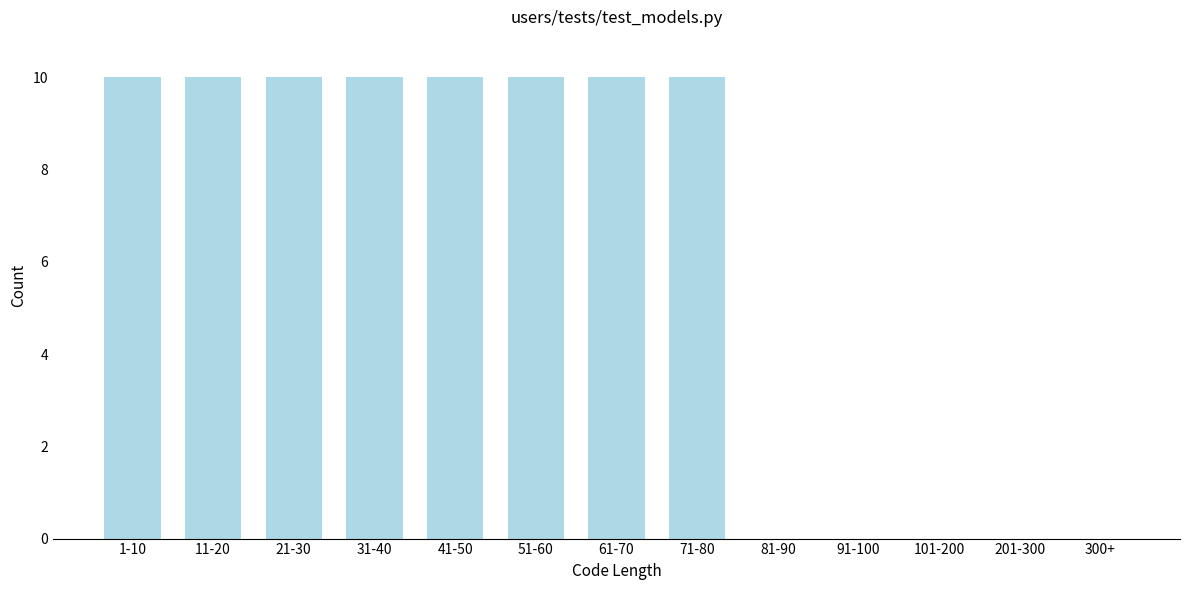

Reading right to left, list all the values displayed in this chart.

300+=0	201-300=0	101-200=0	91-100=0	81-90=0	71-80=10	61-70=10	51-60=10	41-50=10	31-40=10	21-30=10	11-20=10	1-10=10